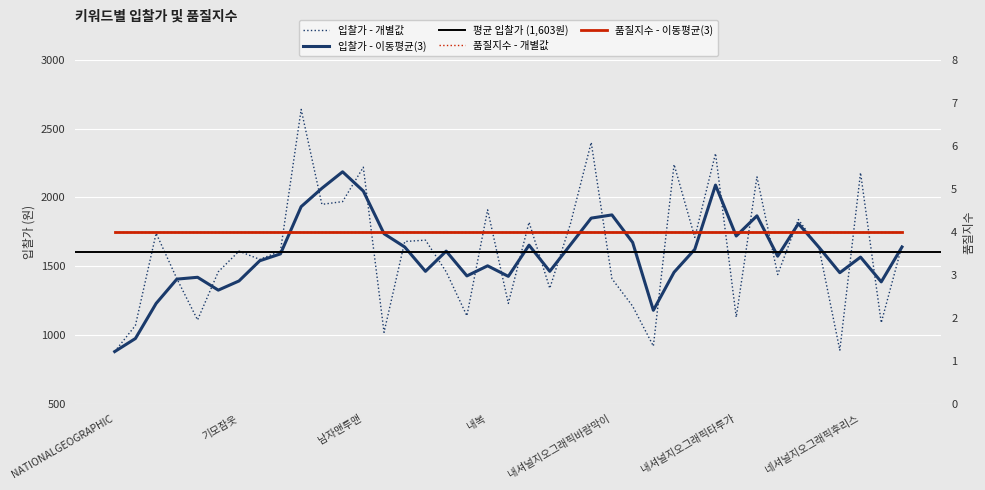

Read the value at 겨울패딩, to the nearest 50.

1100